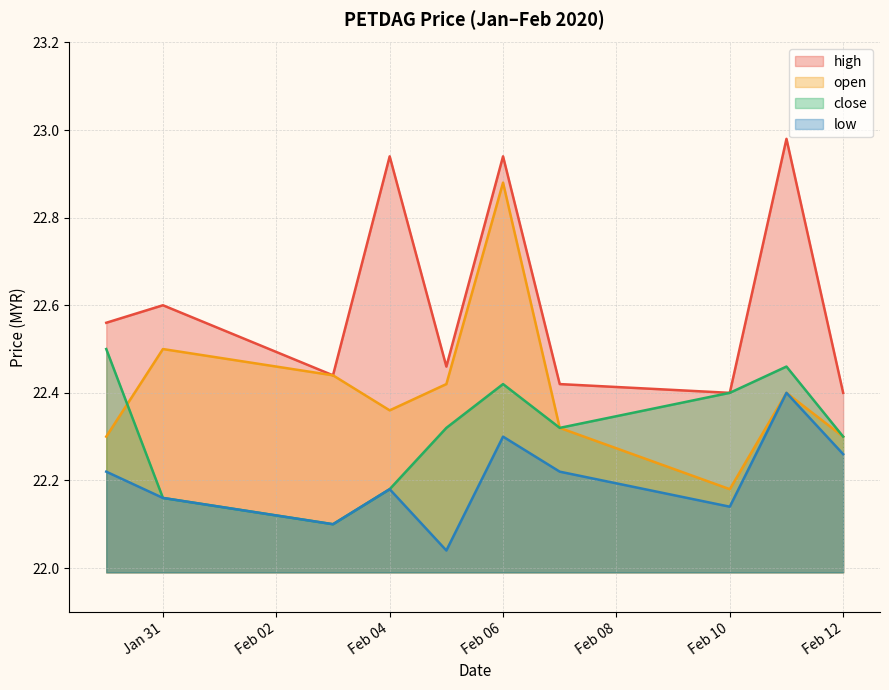

Rank the series by their maximum value, from lowest to highest.

low, close, open, high